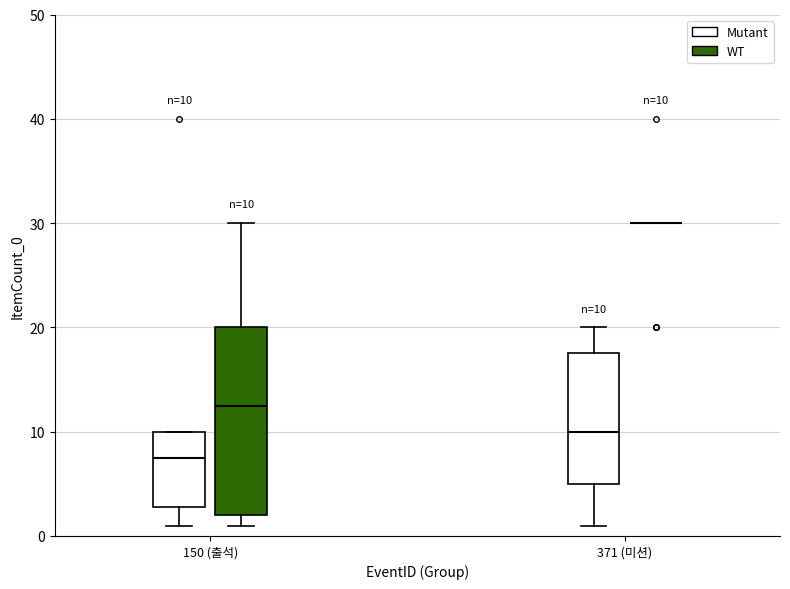

Comparing the boxes themselves (not the whiskers), which one is the tallest?

150 (출석) (WT)